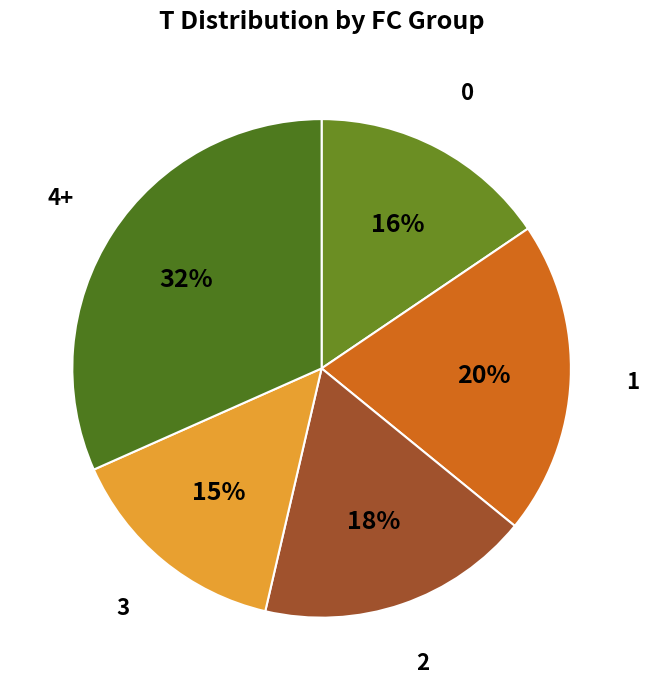

Does 0 account for over 50% of the chart?

No